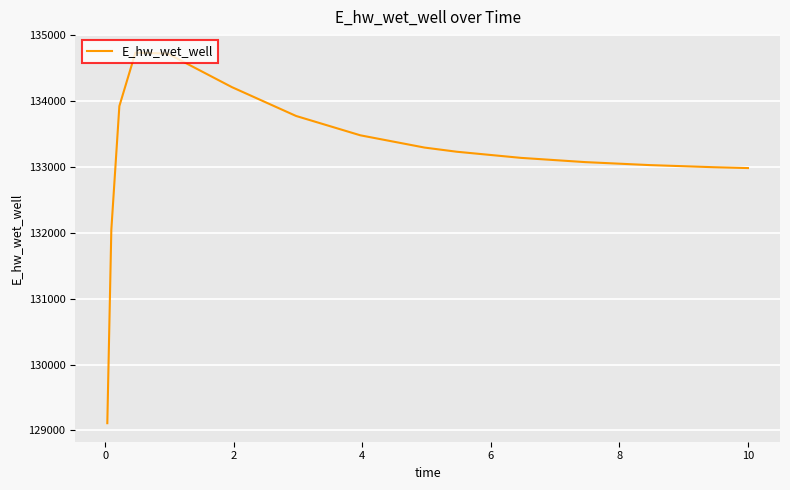

Does the chart have visible grid lines?

Yes